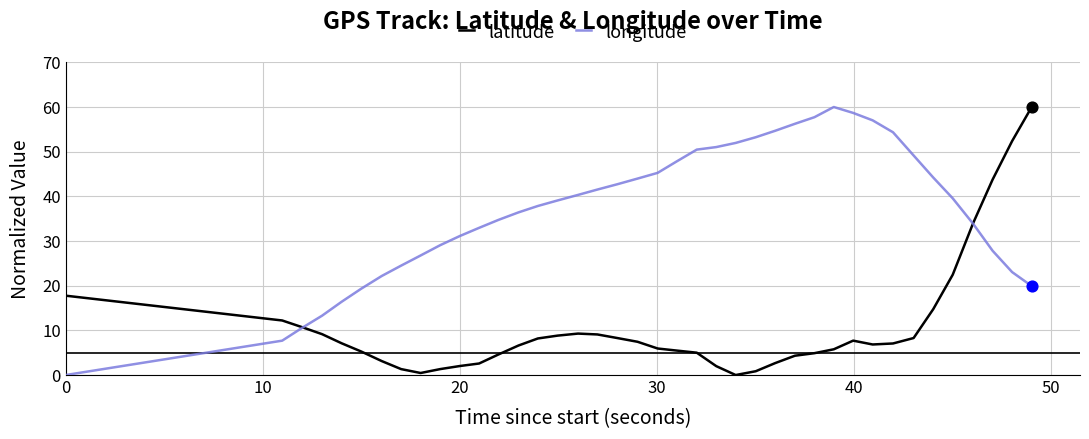

What are all the series names shown in the legend?

latitude, longitude